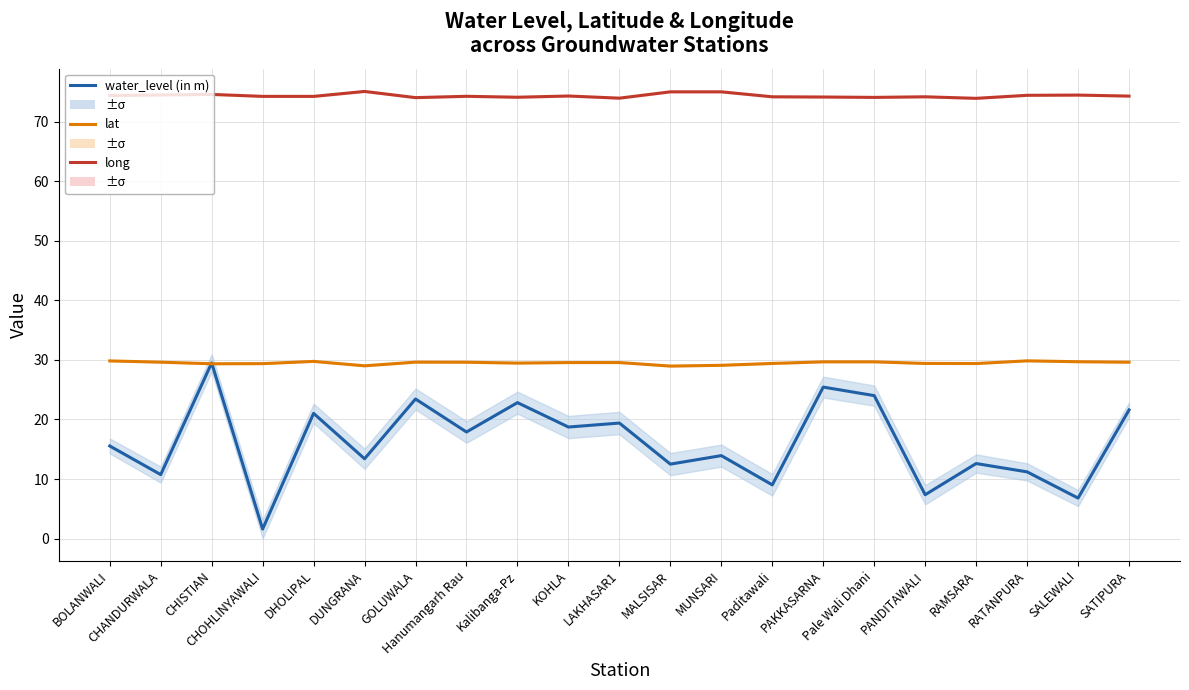

What is the spread (max minus min) of values at BOLANWALI?

58.9